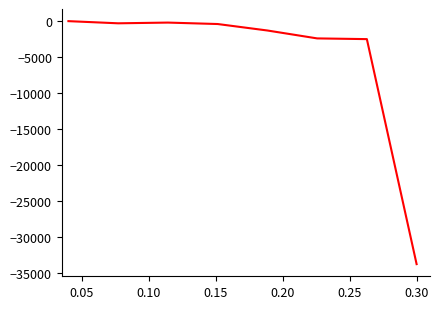

What is the minimum value shown in the chart?

-33800